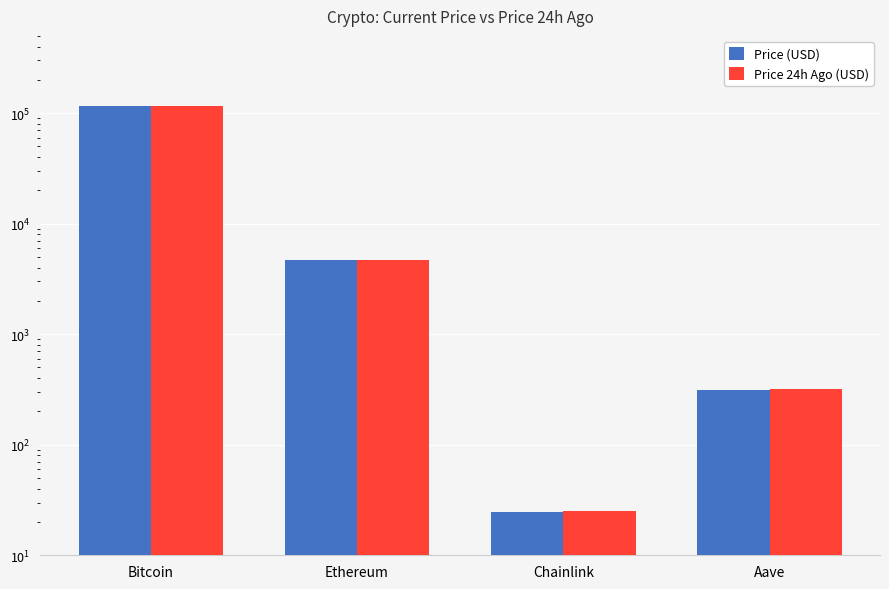

At Chainlink, list the series in order from smallest to largest.

Price (USD), Price 24h Ago (USD)